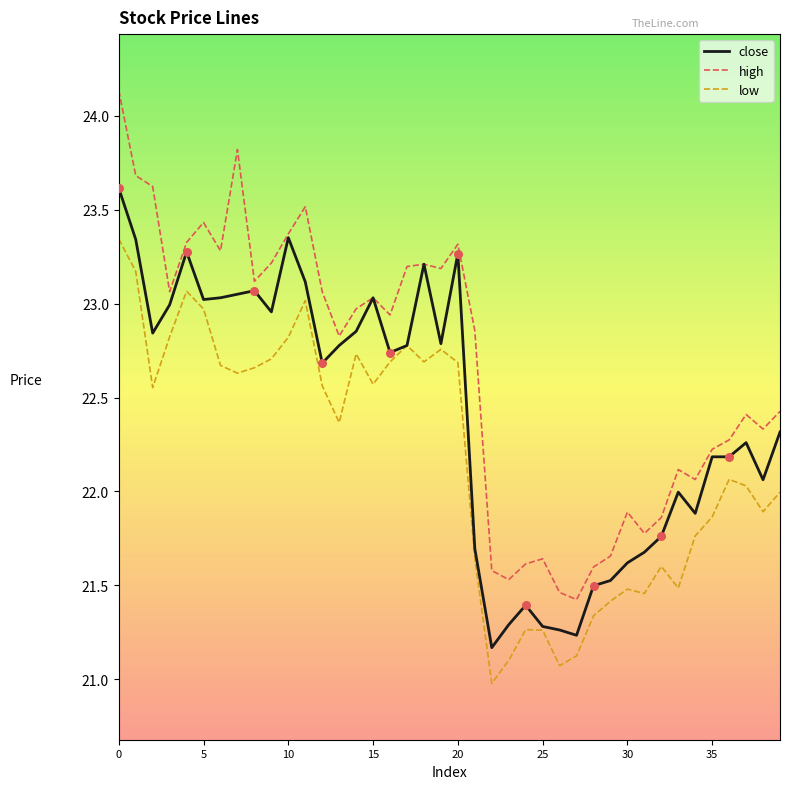

Which series has the largest total across all categories?

high